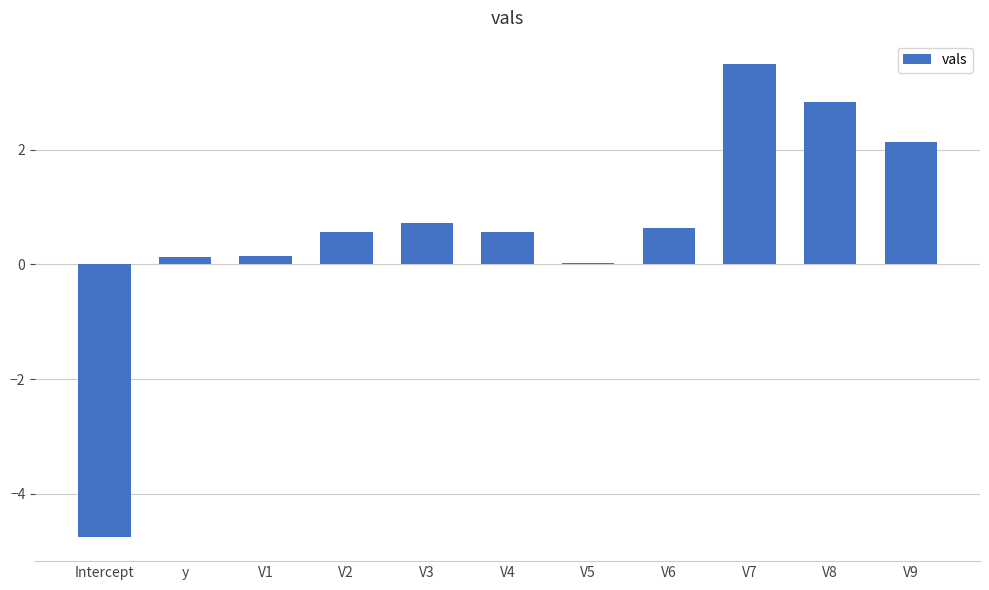

What is the change in value from V3 to V7?

+2.8